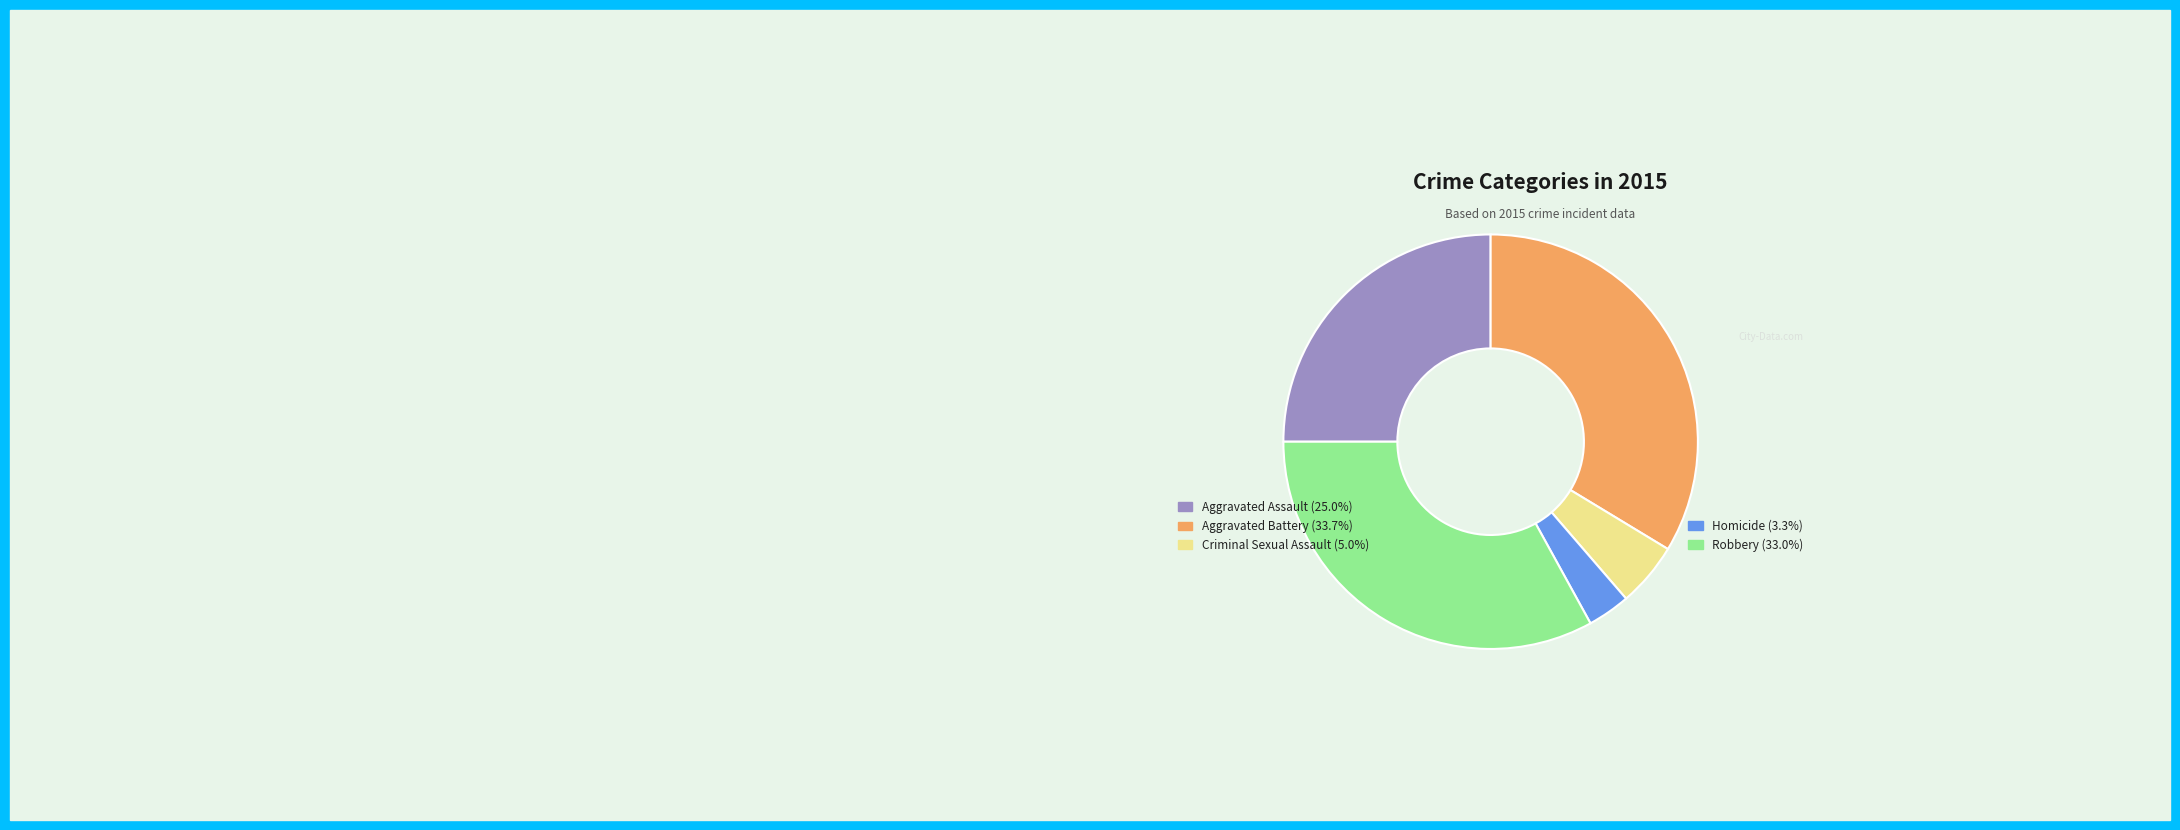

Does any single category account for the majority?

No